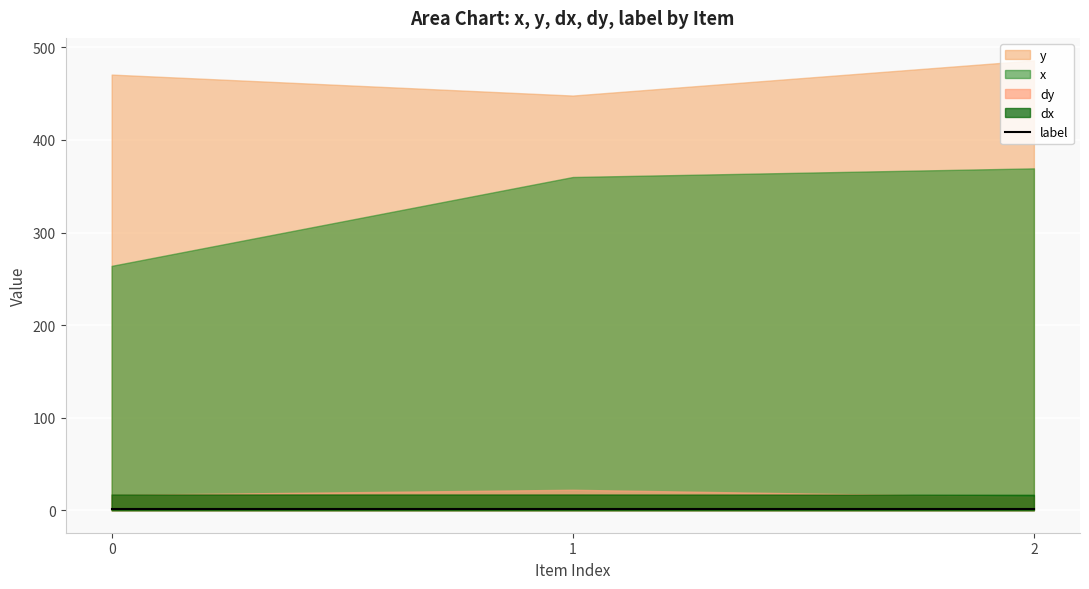

What is the average value of the dy series?

17.6